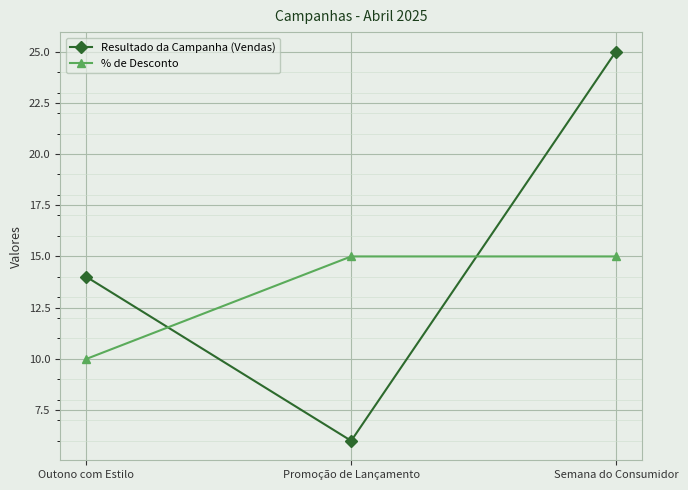

Which series has the largest range (max minus min)?

Resultado da Campanha (Vendas)